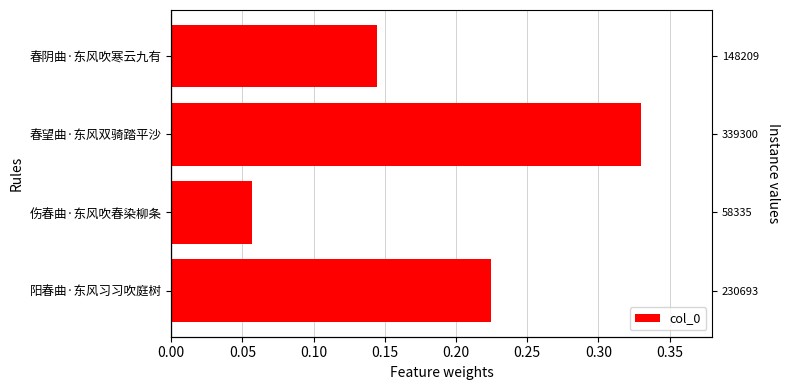

What is the difference between the maximum and minimum values?

0.3